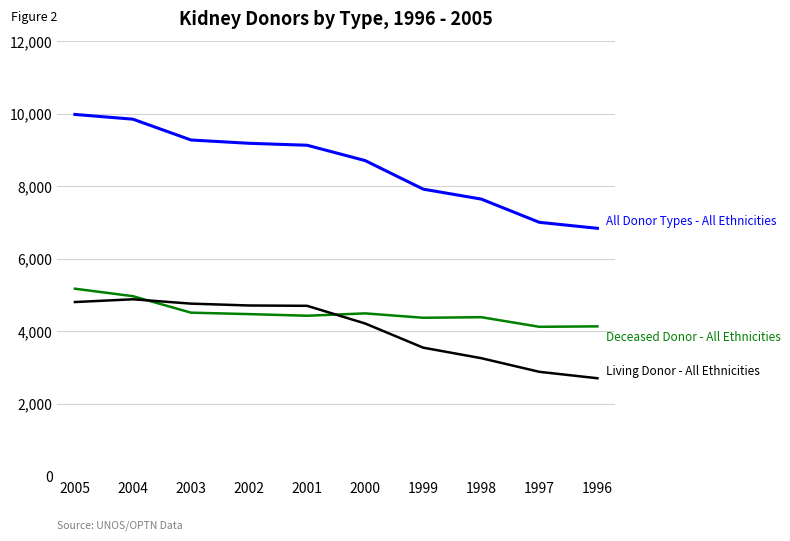

How many categories are shown in the chart?

10